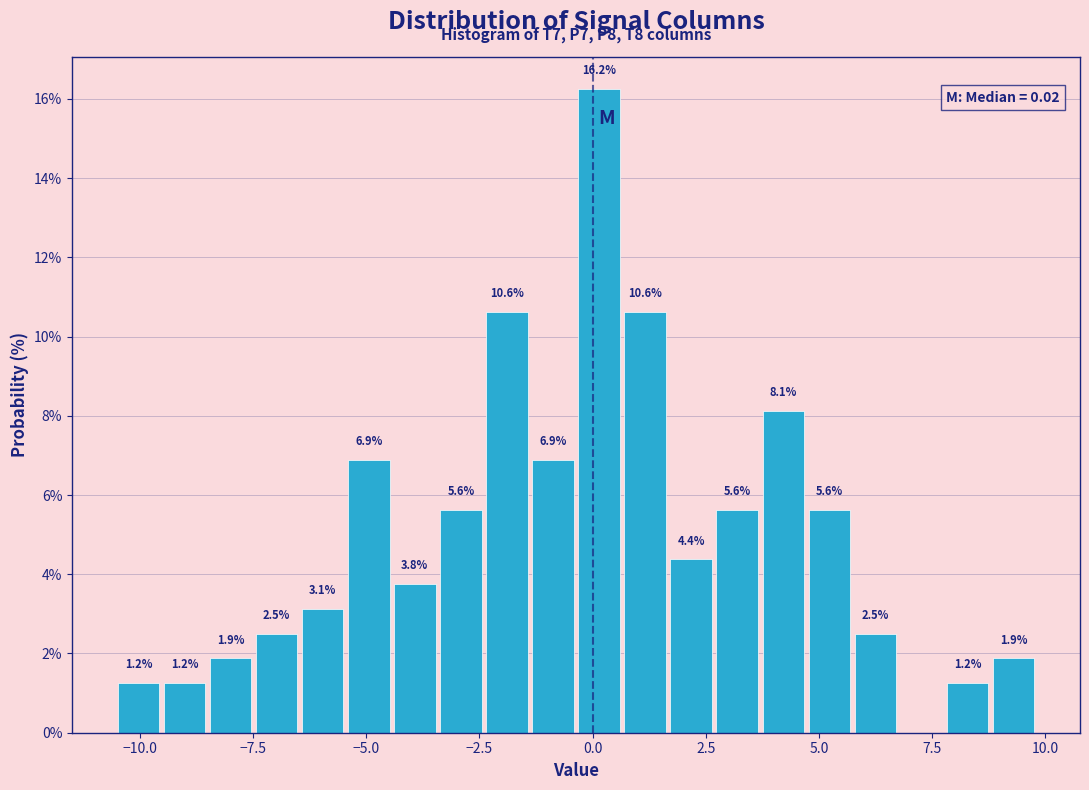

Around what value on the x-axis is the tallest bar? Give the approximate position of its centre, as read against the axis.

0.0